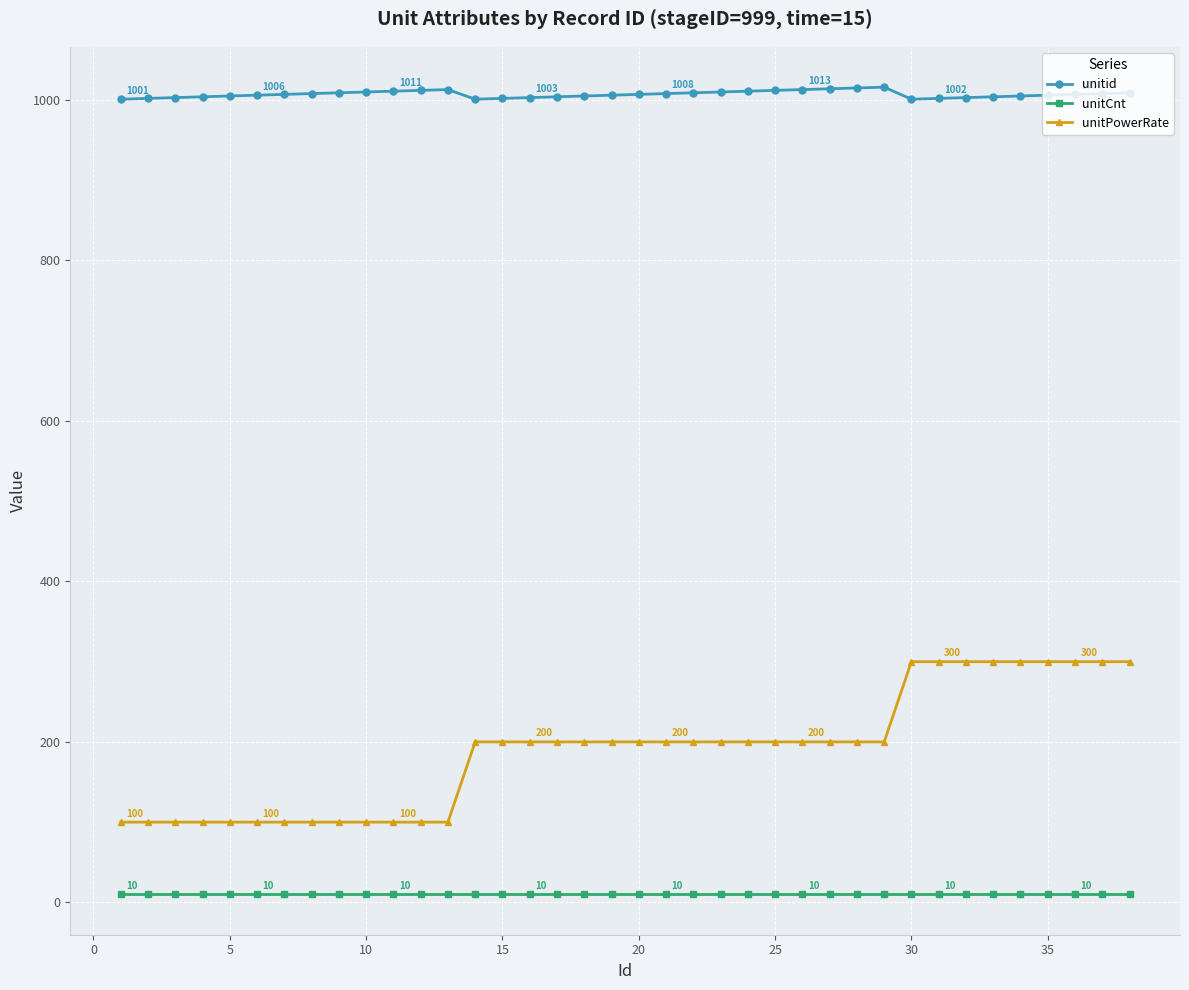

Rank the series by their maximum value, from lowest to highest.

unitCnt, unitPowerRate, unitid